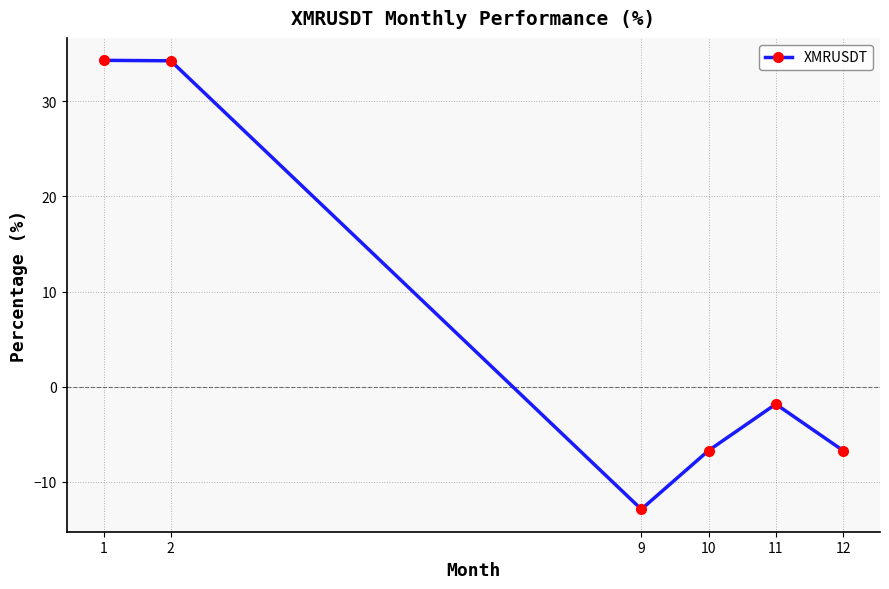

What is the change in value from 1 to 10?

-41.0